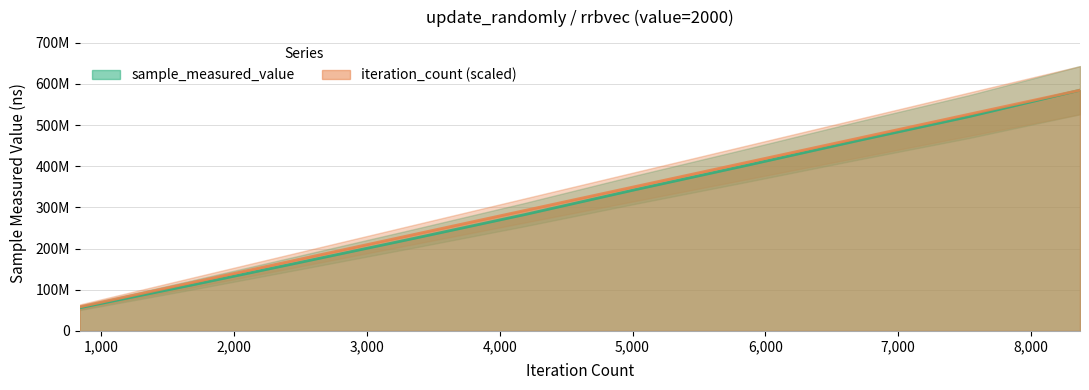

True or false: iteration_count has a value of 393475702.8 at 3348.

False